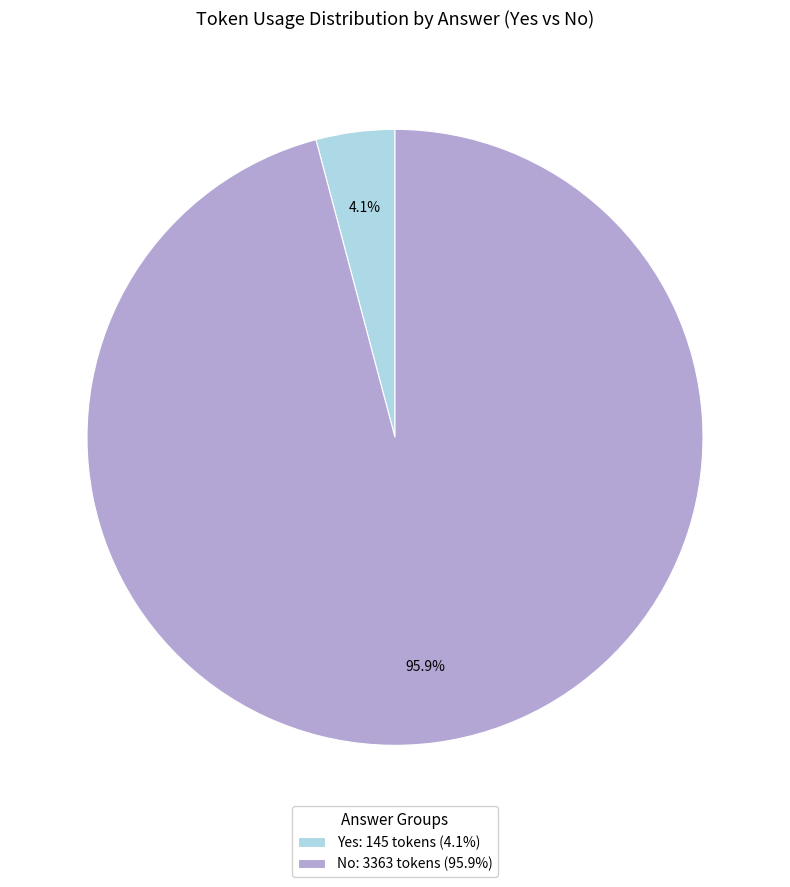

Which slice is the smallest?

Yes: 145 tokens (4.1%)